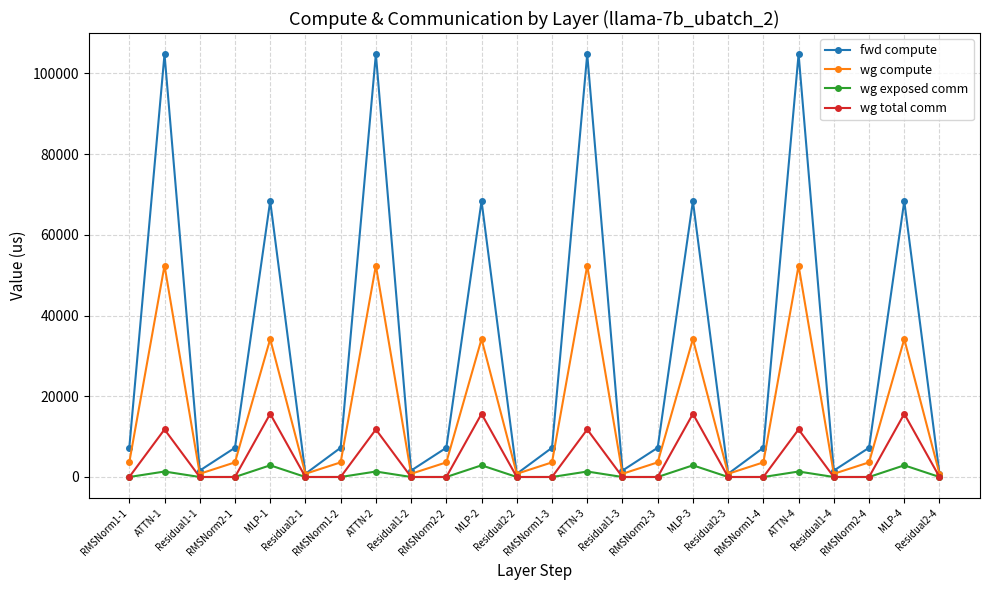

At how many categories does at least one series exceed 82613?

4